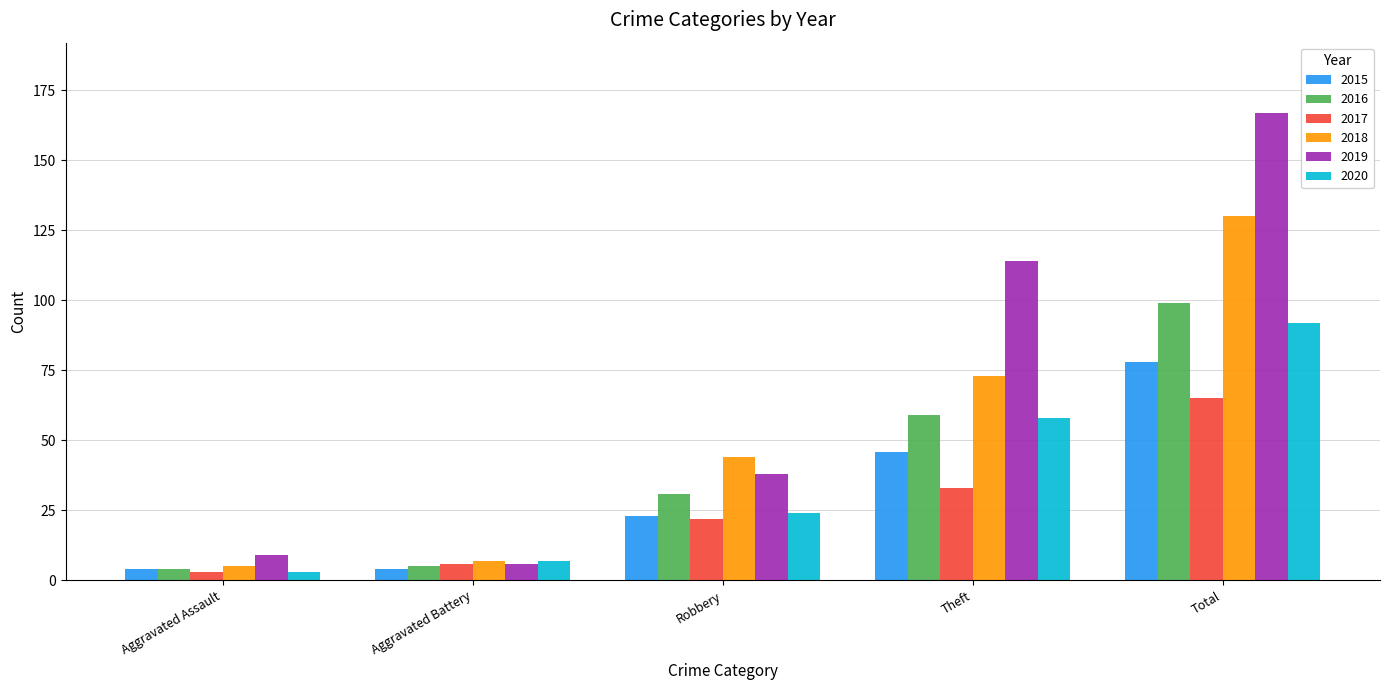

How many bars are there in total?

30